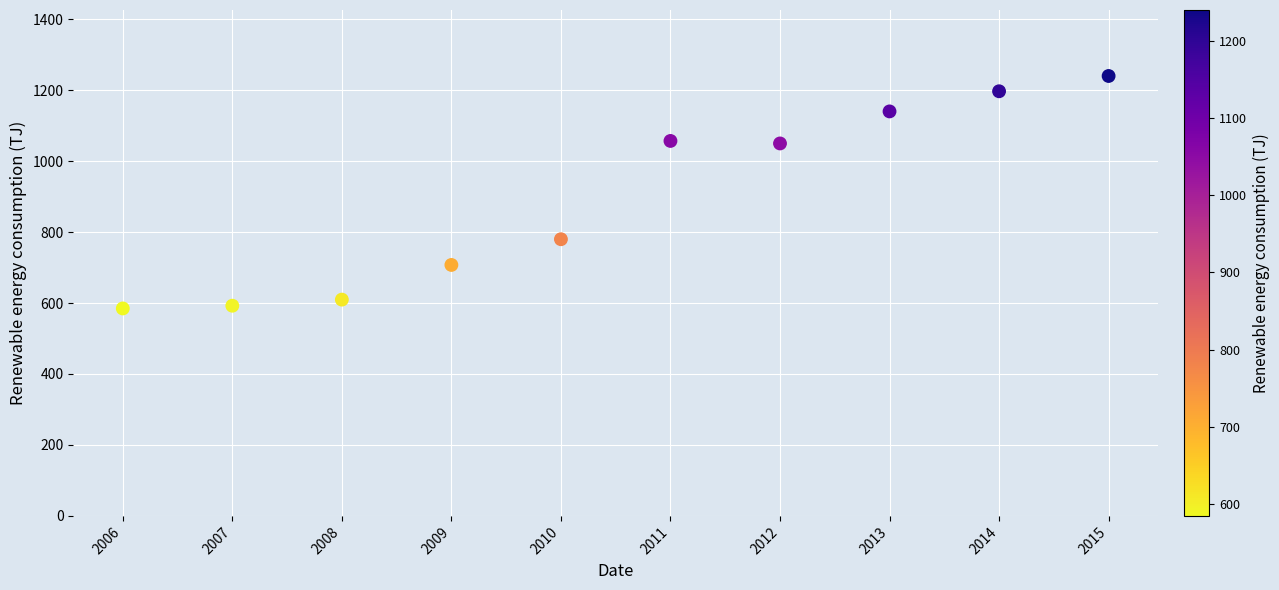

What is the range of X values (max minus min)?

9.0